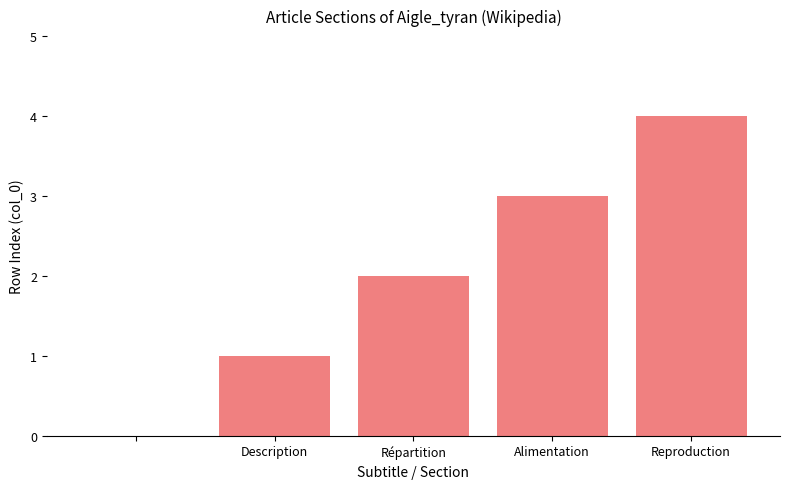

What is the sum of all values?

10